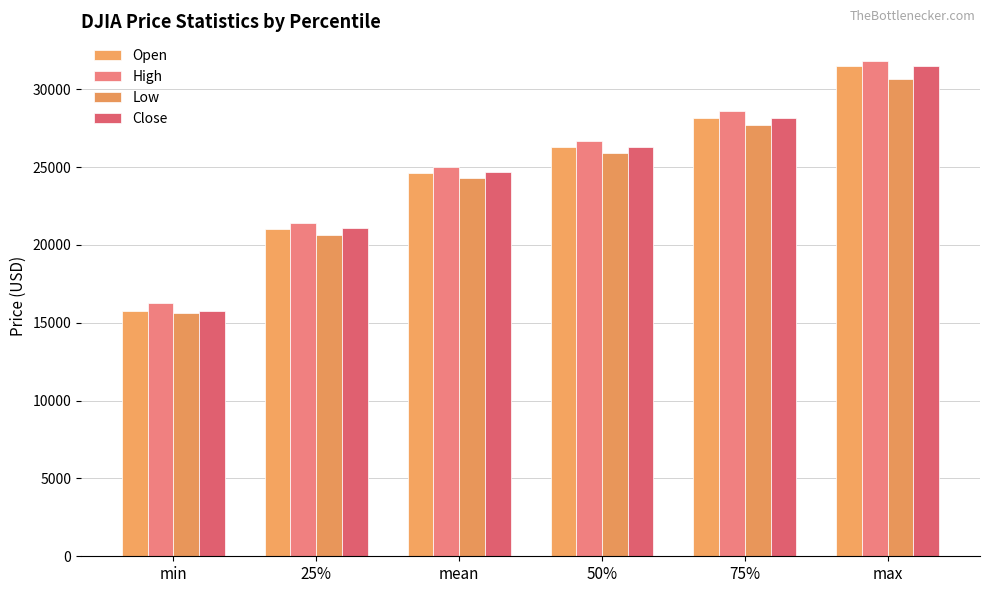

Reading left to right, extract all data points from this chart.

Open: min=15782.3	25%=21004.5	mean=24652.9	50%=26274.3	75%=28167.0	max=31474.7
High: min=16253.0	25%=21380.3	mean=25028.1	50%=26655.1	75%=28597.3	max=31814.5
Low: min=15599.0	25%=20626.6	mean=24311.2	50%=25901.6	75%=27681.2	max=30659.4
Close: min=15787.3	25%=21101.9	mean=24677.9	50%=26313.0	75%=28177.4	max=31476.0